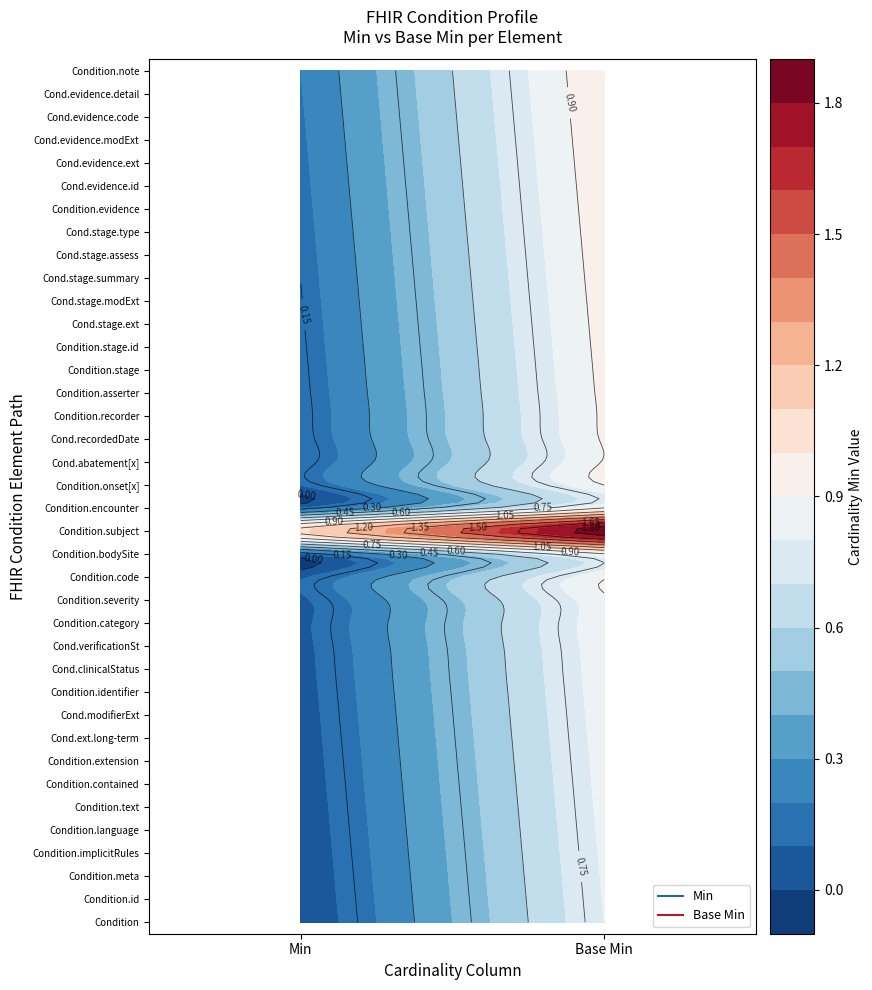

Rank the series at 1 from lowest to highest value.

Condition, Condition.id, Condition.meta, Condition.implicitRules, Condition.language, Condition.text, Condition.contained, Condition.extension, Condition.extension.long-term, Condition.modifierExtension, Condition.identifier, Condition.clinicalStatus, Condition.verificationStatus, Condition.category, Condition.severity, Condition.code, Condition.bodySite, Condition.encounter, Condition.onset[x], Condition.abatement[x], Condition.recordedDate, Condition.recorder, Condition.asserter, Condition.stage, Condition.stage.id, Condition.stage.extension, Condition.stage.modifierExtension, Condition.stage.summary, Condition.stage.assessment, Condition.stage.type, Condition.evidence, Condition.evidence.id, Condition.evidence.extension, Condition.evidence.modifierExtension, Condition.evidence.code, Condition.evidence.detail, Condition.note, Condition.subject